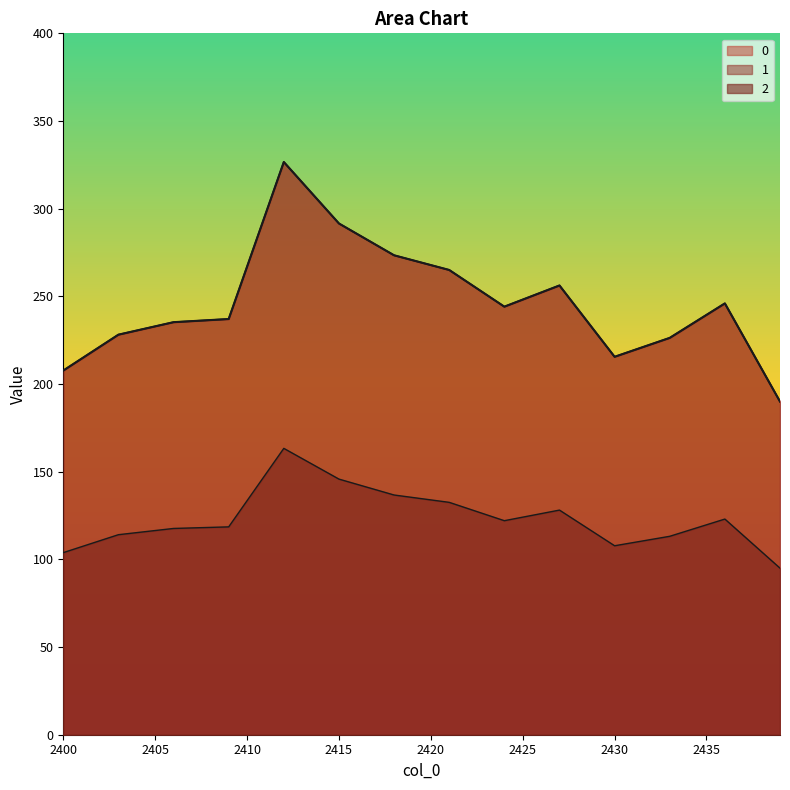

True or false: 0 and 2 intersect in this chart.

False